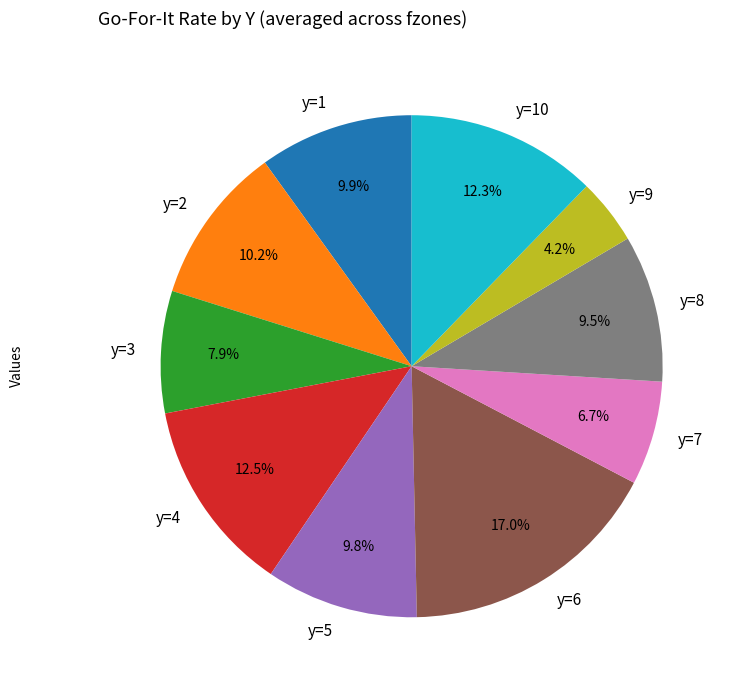

What is the ratio of the value at y=10 to the value at y=2?

1.2